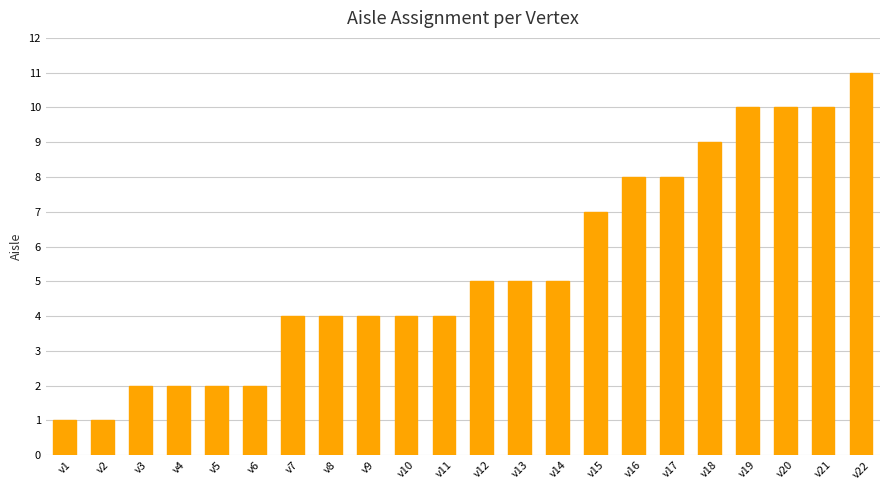

The value at v7 is 4. True or false?

True